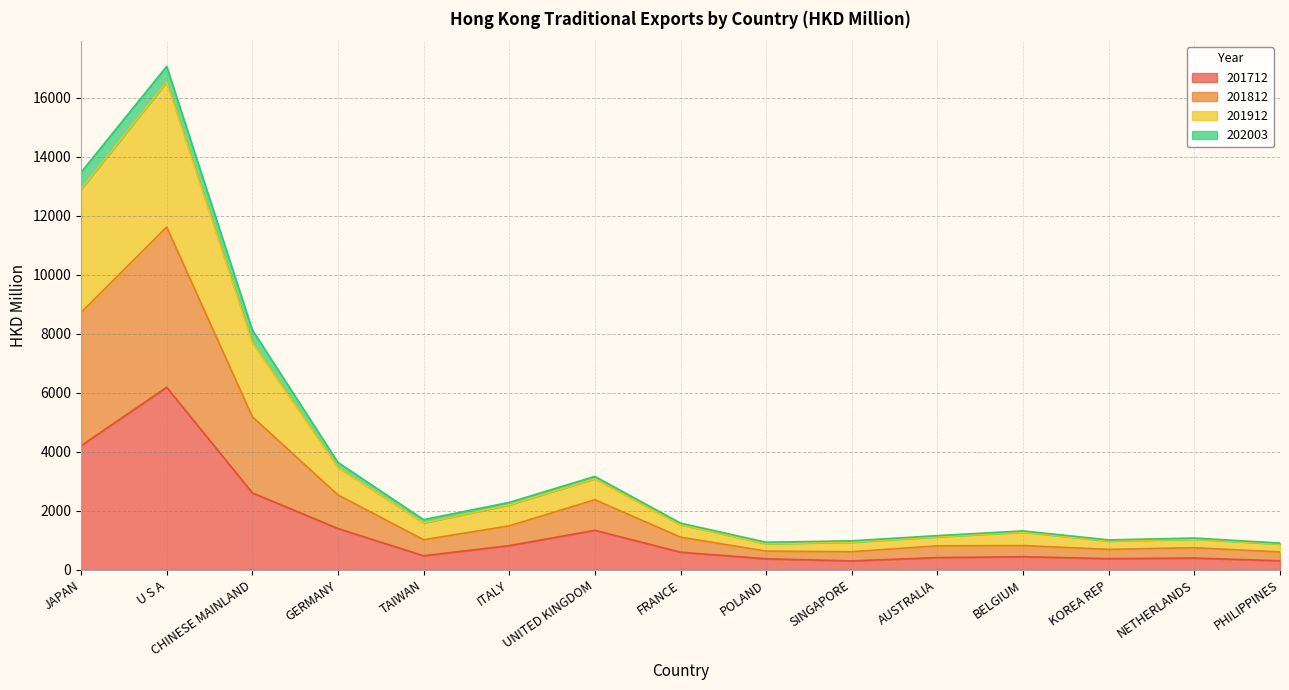

Where is the first local minimum for 201712?

TAIWAN